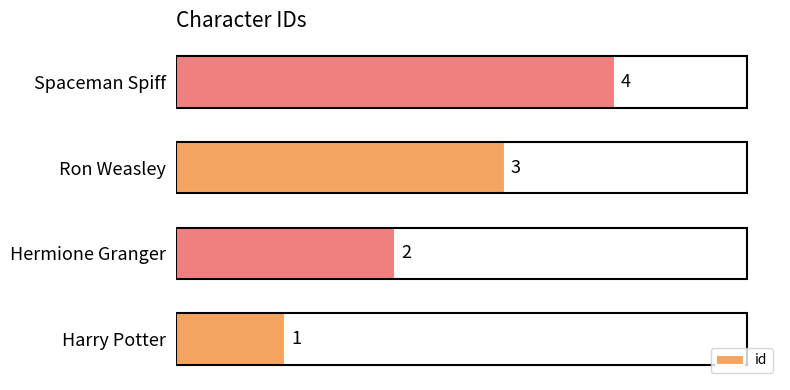

What is the change in value from Harry Potter to Spaceman Spiff?

+3